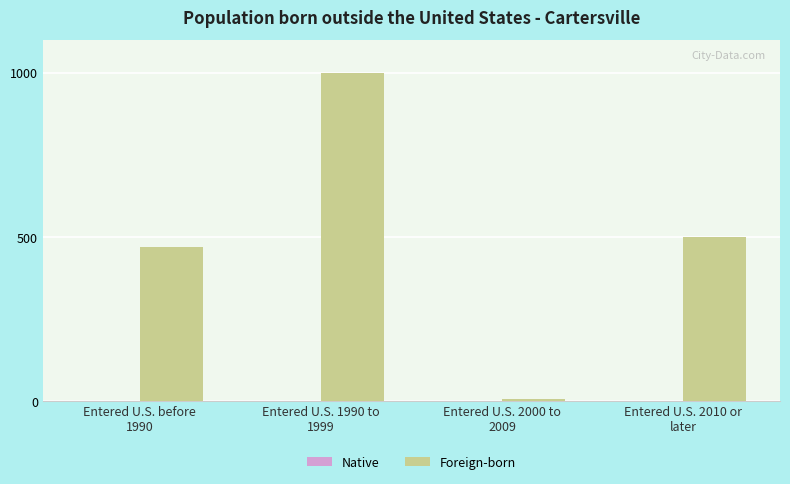

What is the greatest value displayed?

1000.0